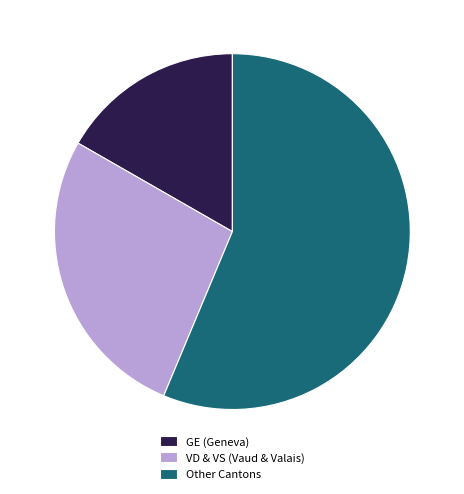

Which has a higher value, GE (Geneva) or Other Cantons?

Other Cantons